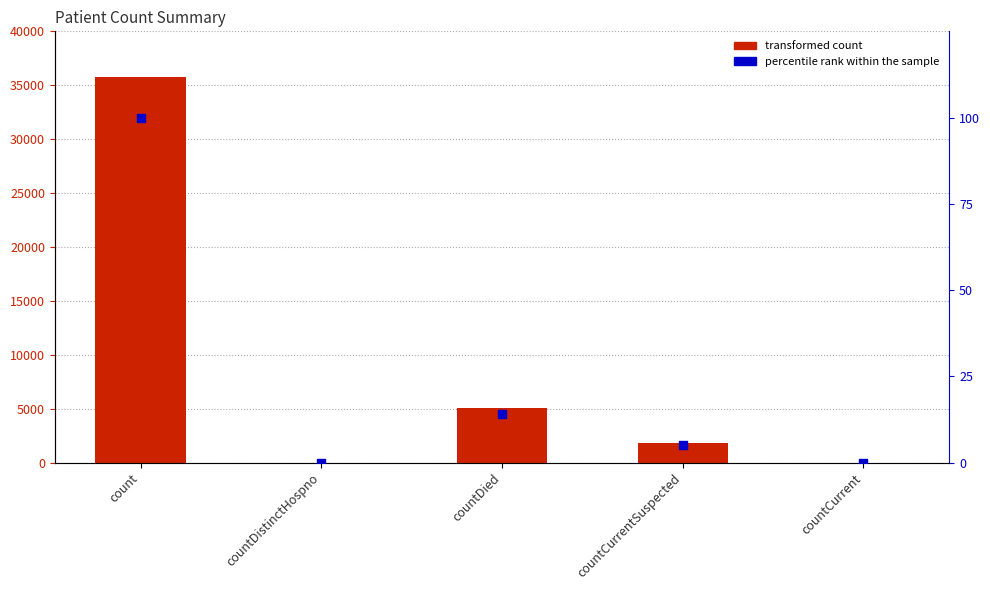

What is the total value across all series at countCurrentSuspected?

1794.0